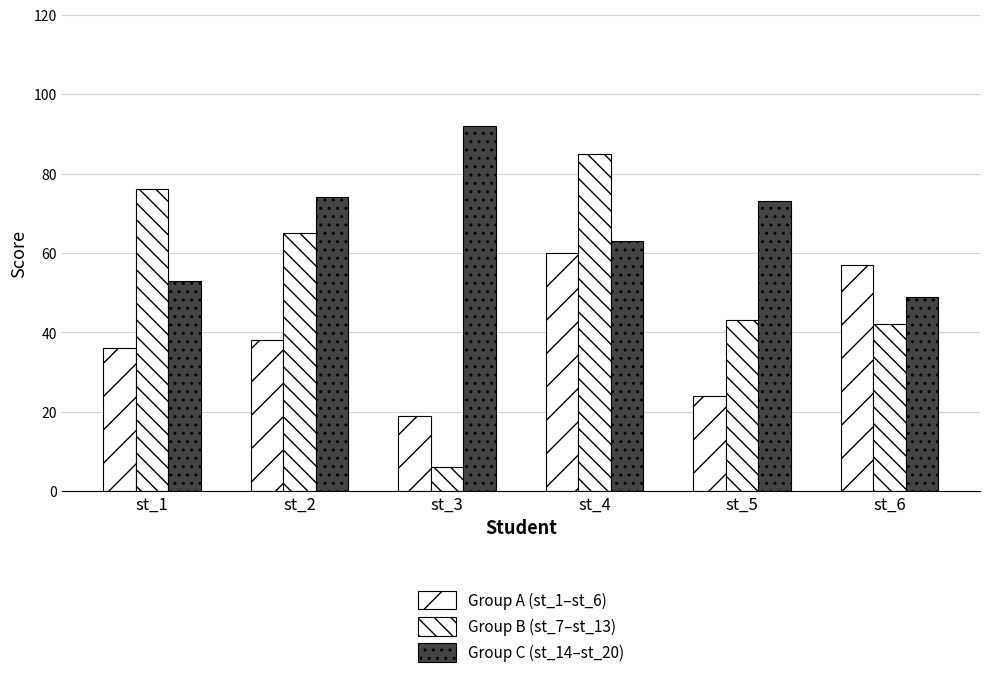

Are the bars horizontal?

No